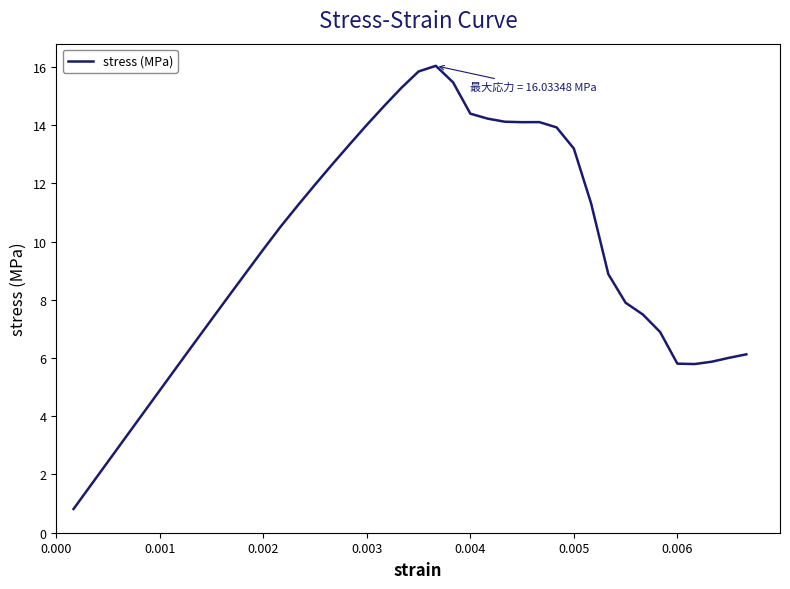

What is the smallest value displayed?

0.8